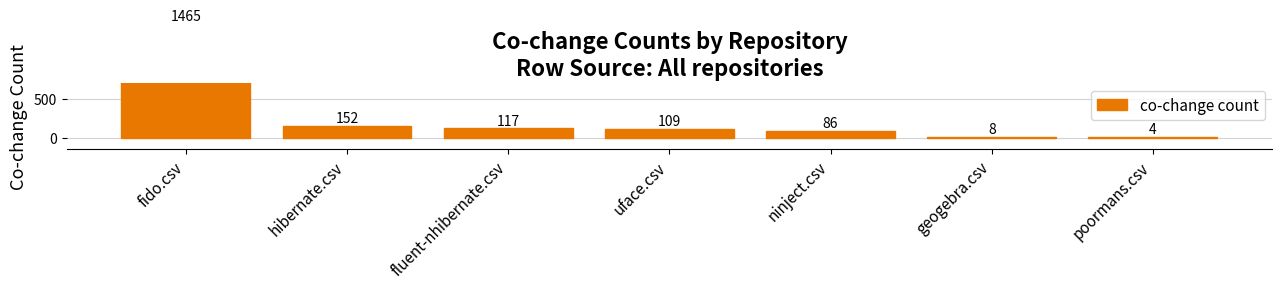

Are the bars horizontal?

No